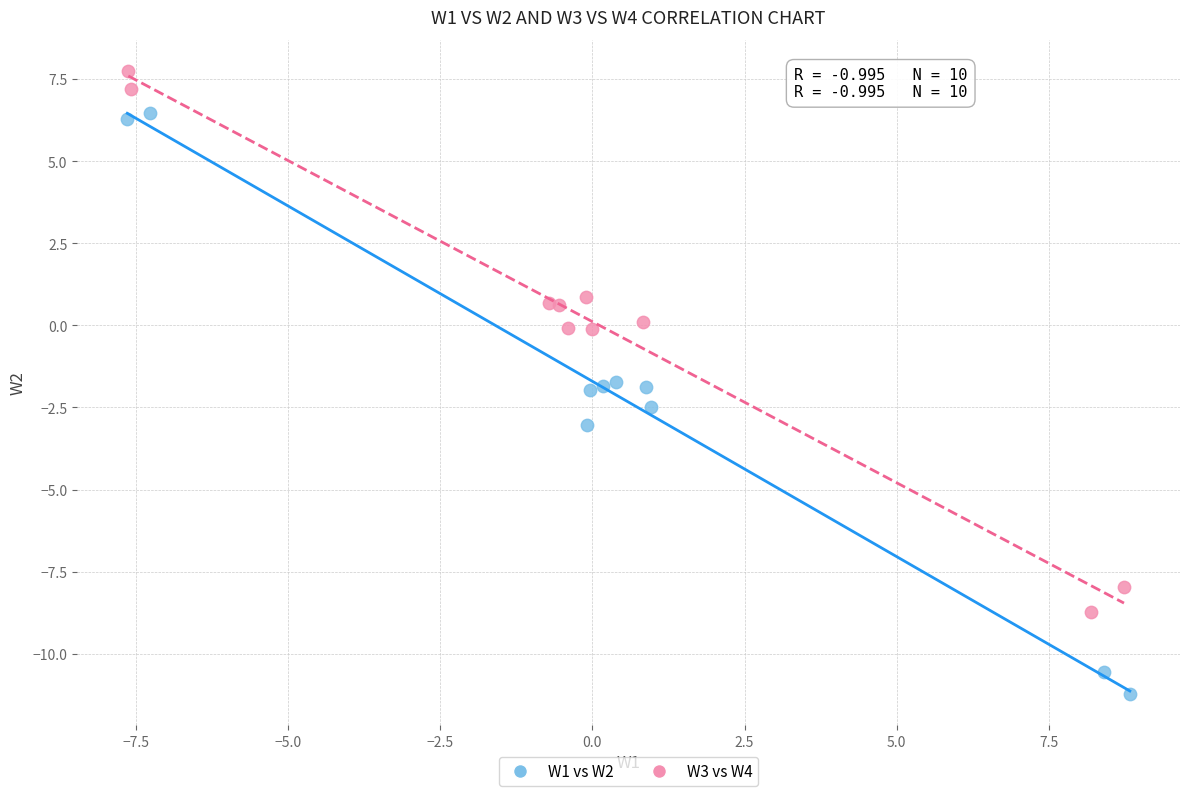

Which series contains the lowest Y value?

W1 vs W2